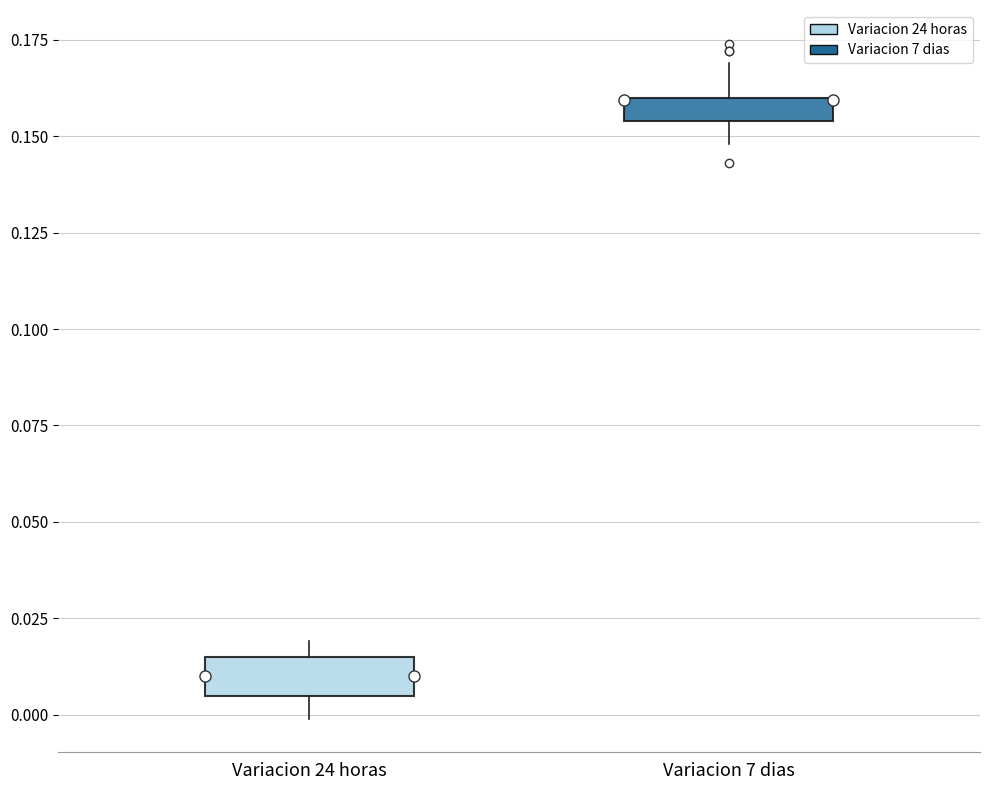

Where is the upper edge of the box for Variacion 7 dias on the y-axis? The values are not printed on the chart, so give them approximately, as read against the axis.

0.160